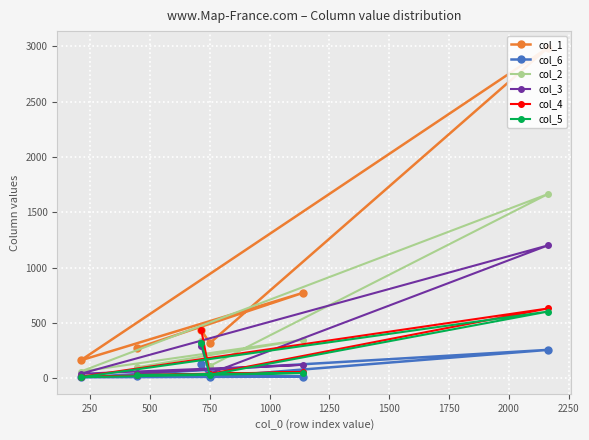

Is the value of col_3 at 1000 greater than the value of col_4 at 750?

Yes